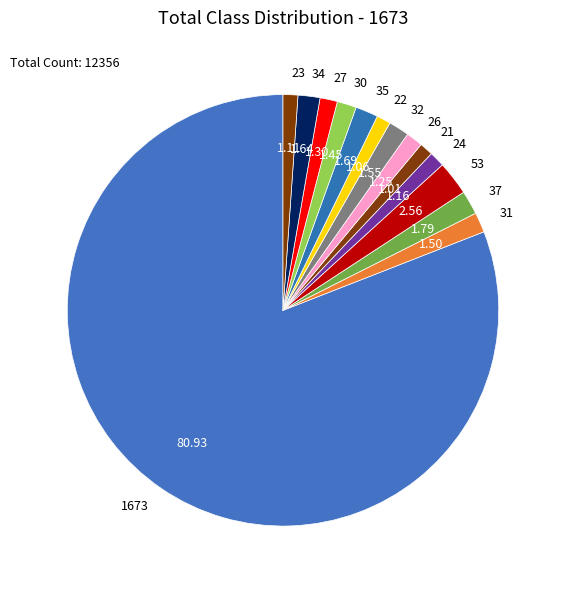

Do 1673 and 34 together represent more than half of the pie?

Yes